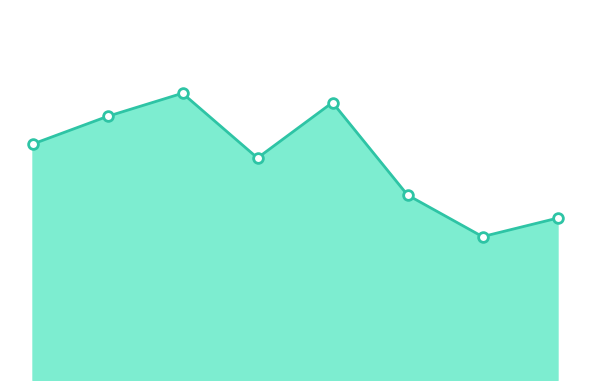

Is this an area chart (filled region under the line)?

Yes